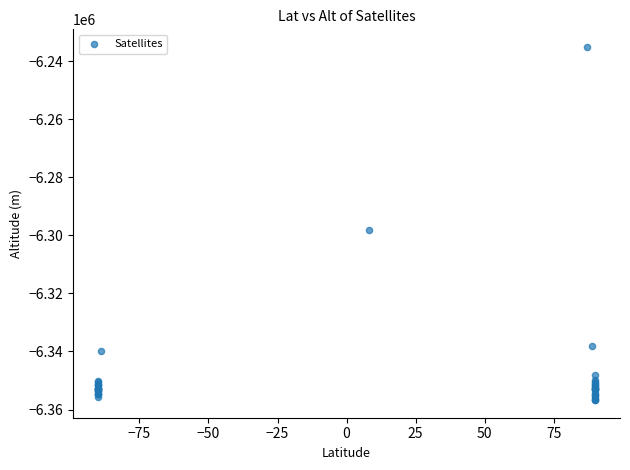

What Y value in the scatter plot is closest to -6295940?

-6298288.9